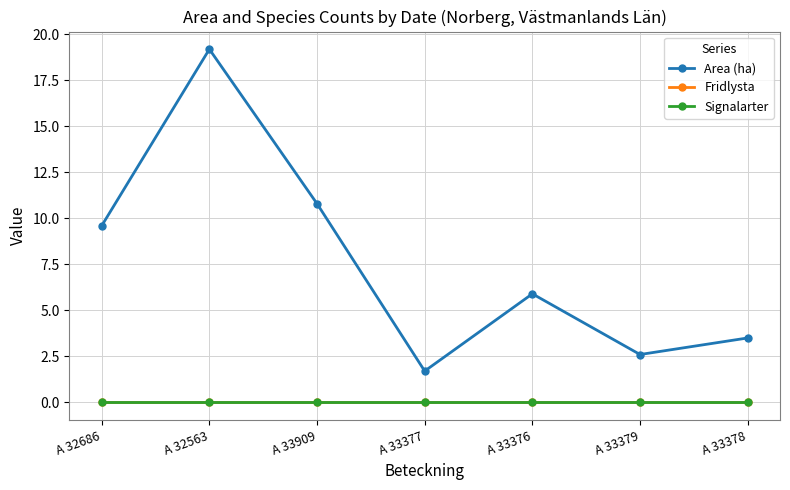

The Area (ha) series shows 3.6 at A 33379. True or false?

False